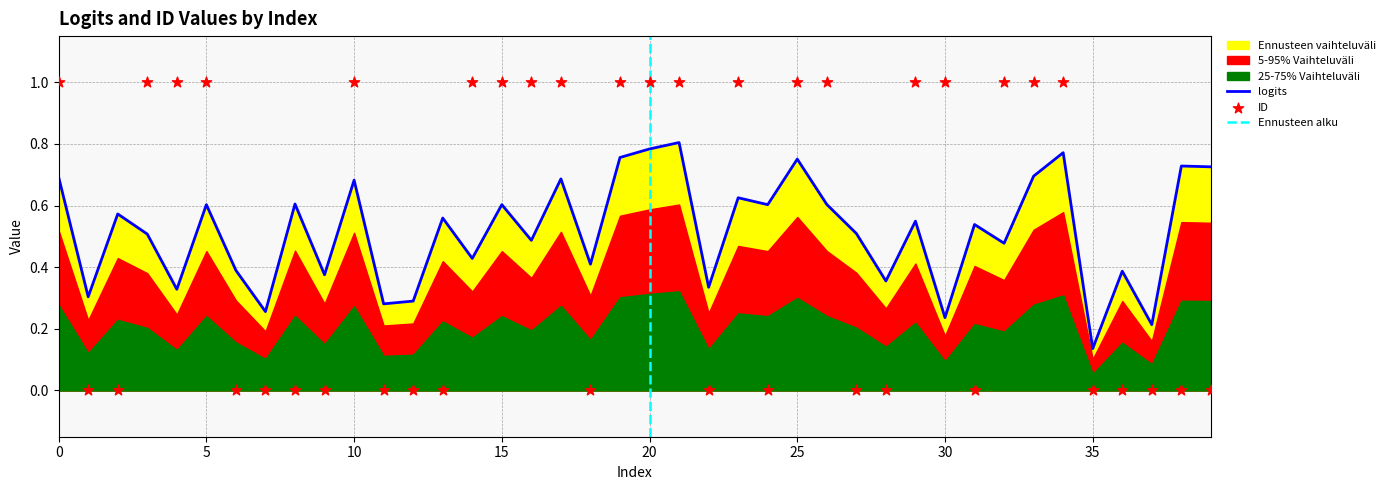

Which series contains the highest Y value?

ID